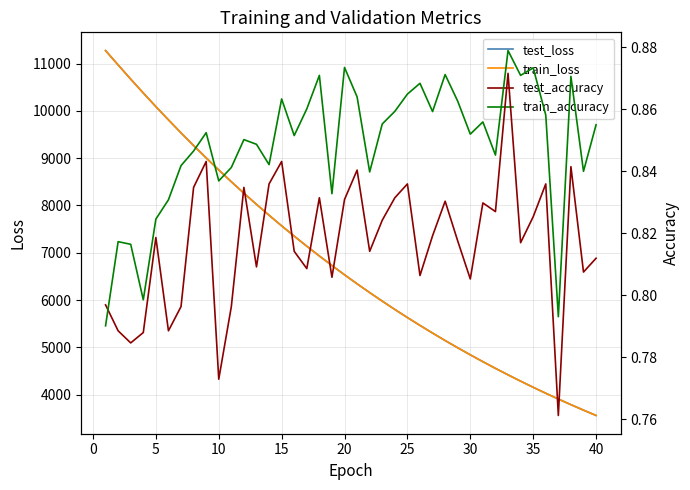

True or false: test_accuracy and test_loss intersect in this chart.

False